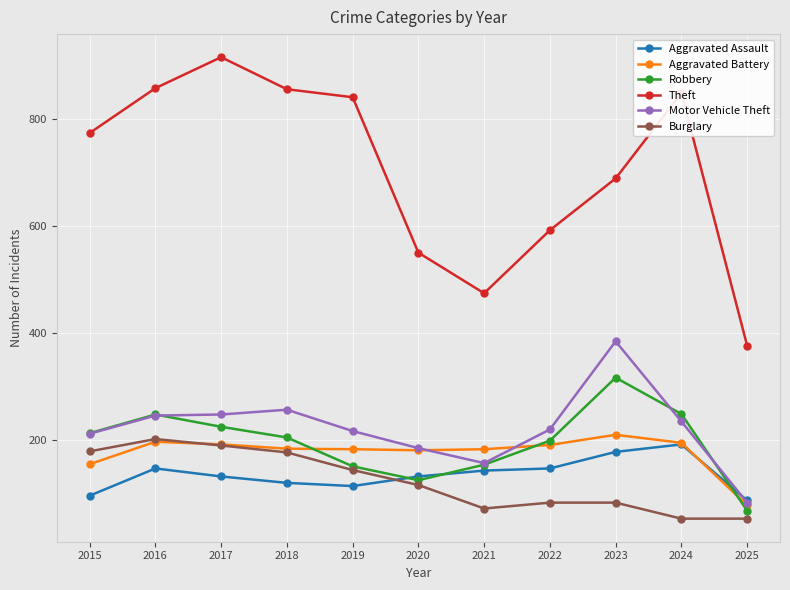

What is the minimum value shown in the chart?

52